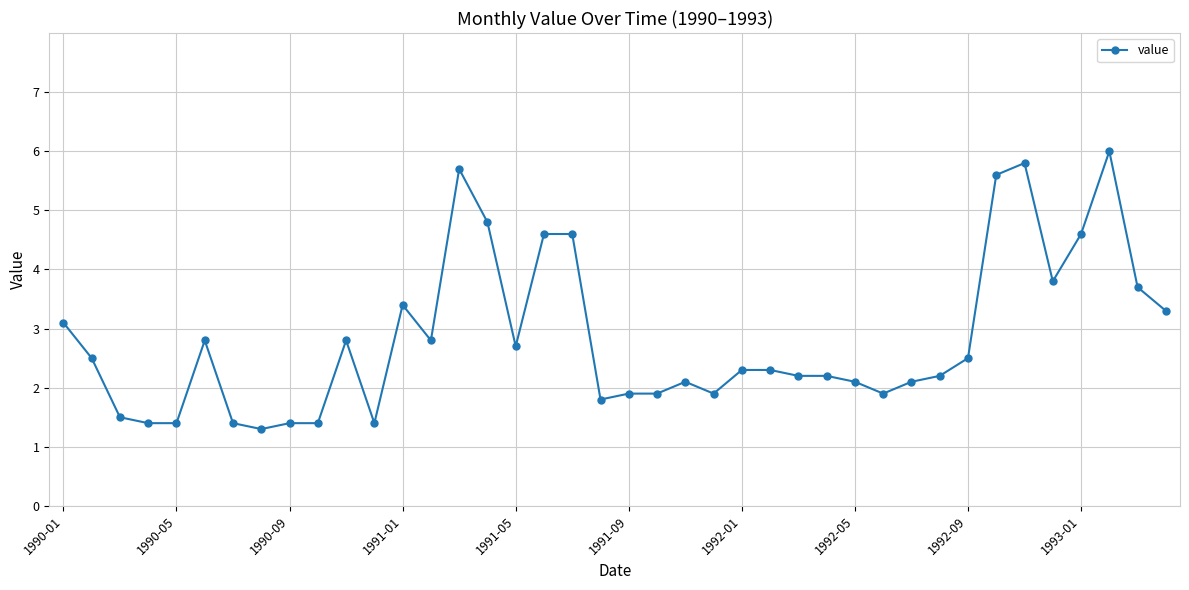

What is the smallest value displayed?

1.3